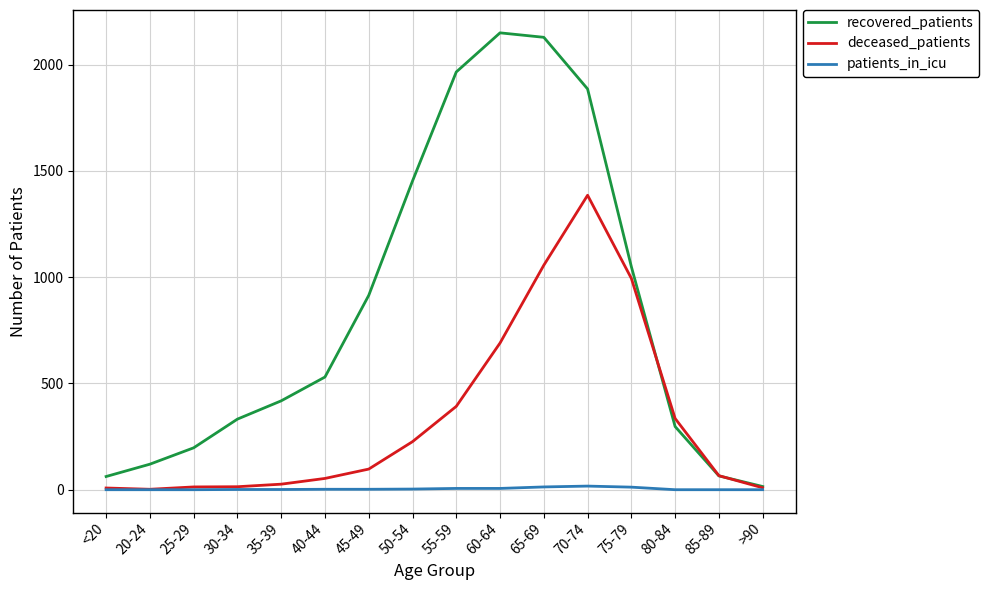

Which category has the highest value in the deceased_patients series?

70-74